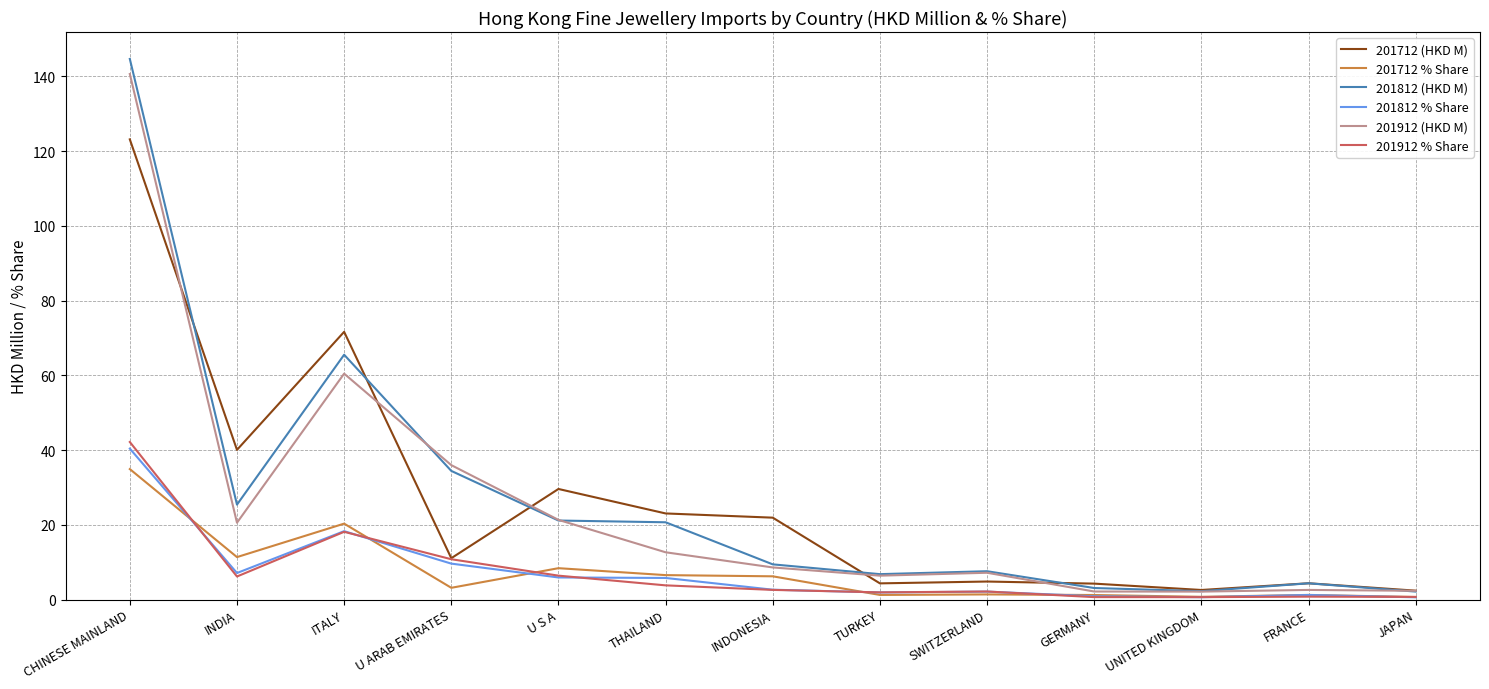

What value does the 201912 (HKD M) series have at ITALY?

60.5